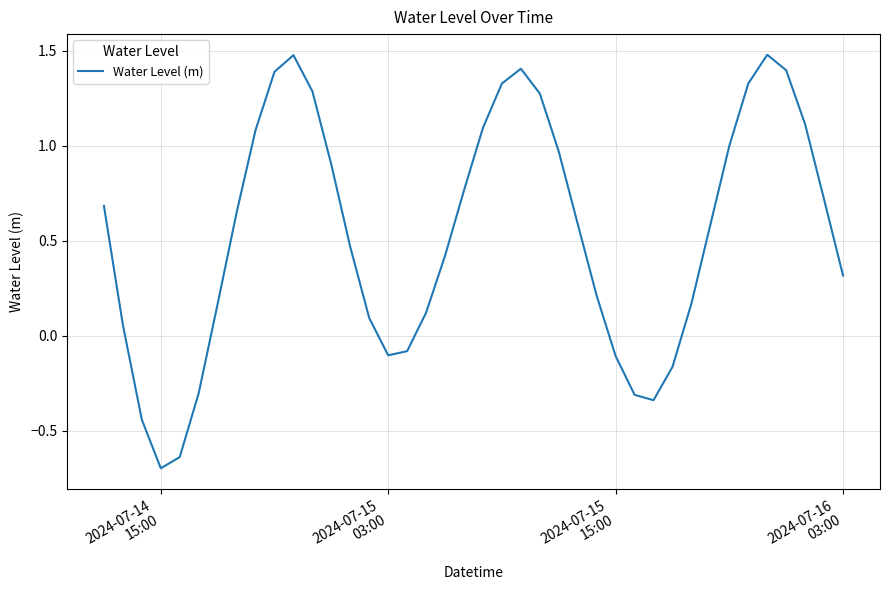

What is the maximum value shown in the chart?

1.5